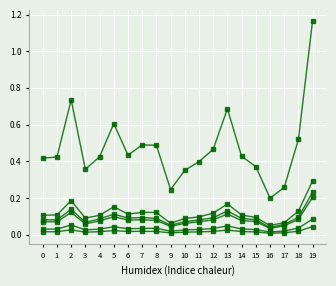

How many lines are shown in the chart?

6